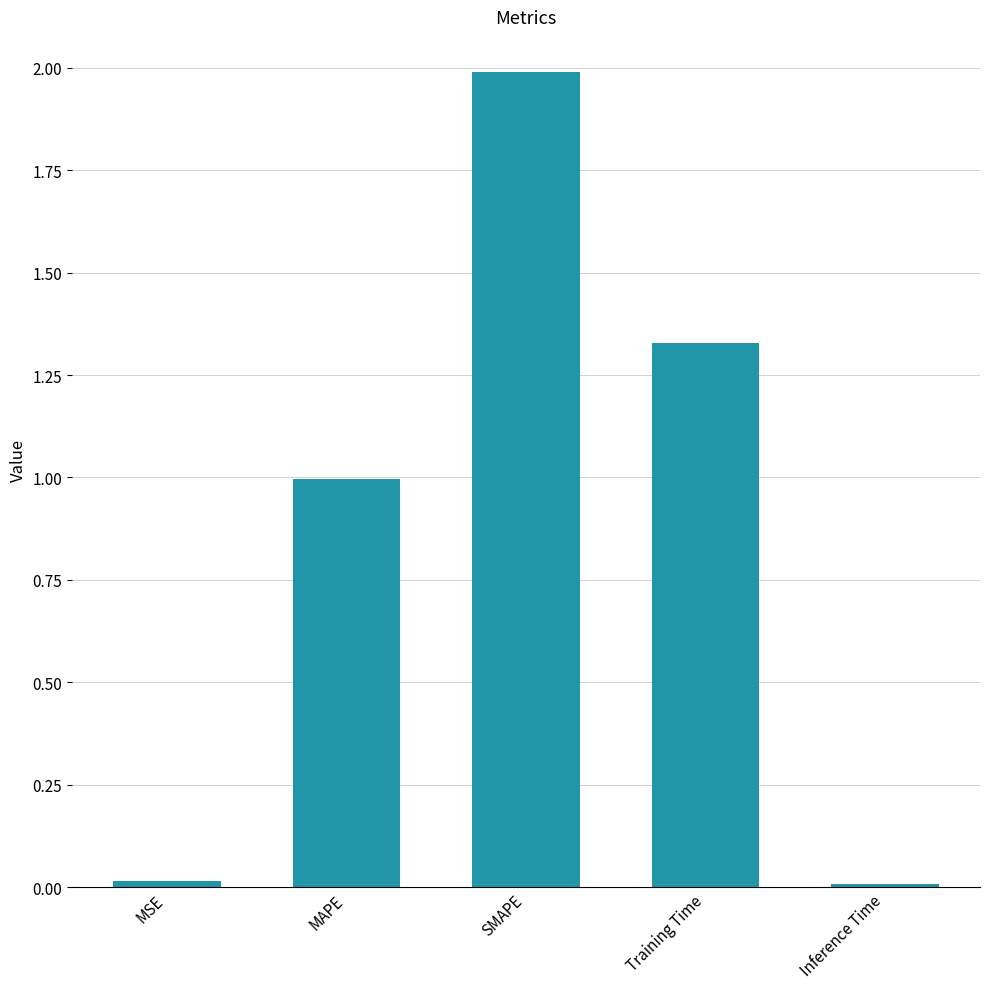

What is the average value?

0.9